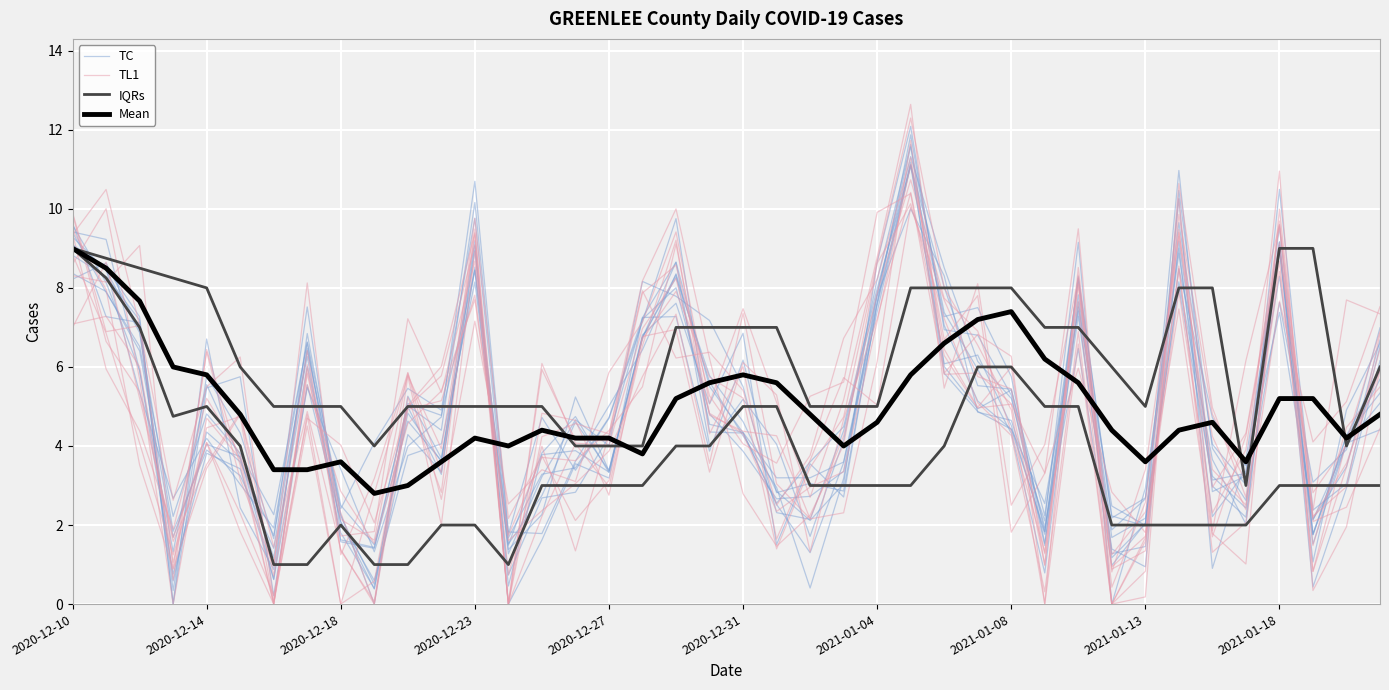

At 2021-01-04, list the series in order from smallest to largest.

Mean, IQRs, TC, TL1